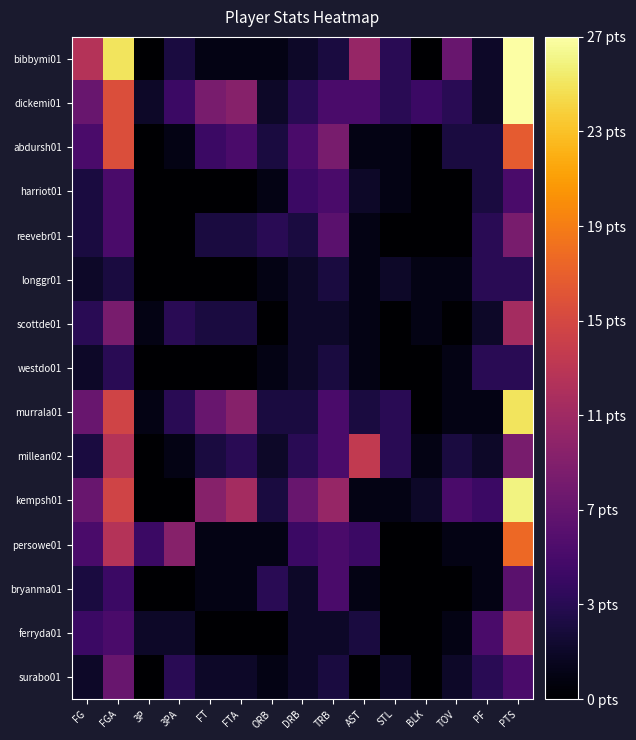

How many series are shown in this chart?

15